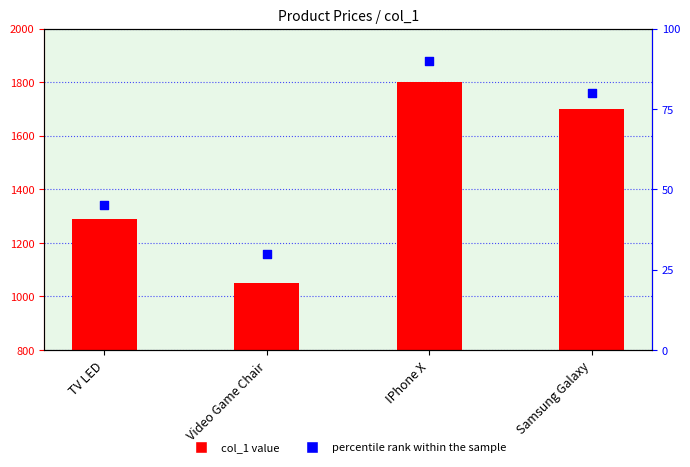

At how many categories does at least one series exceed 211?

4